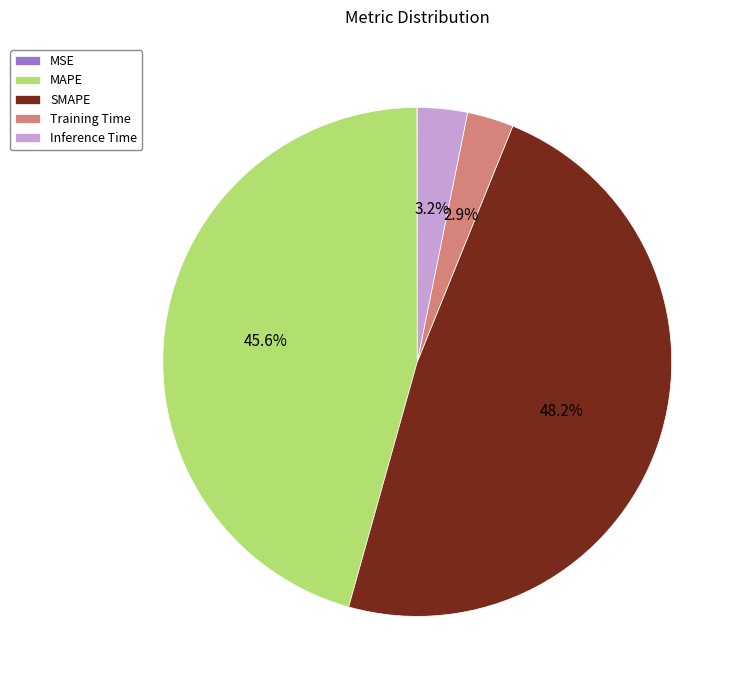

Which has a higher value, Inference Time or MAPE?

MAPE